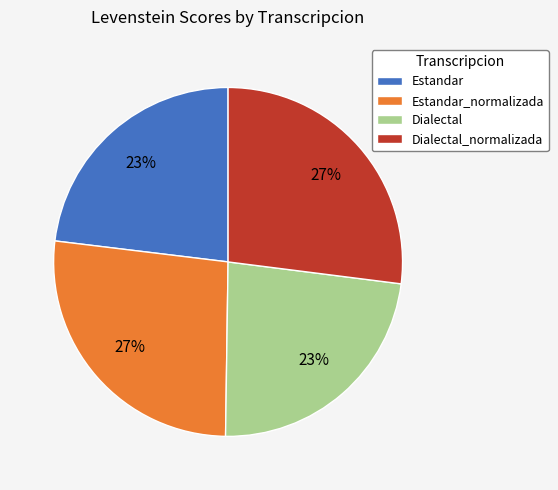

What percentage is the Dialectal_normalizada slice, to the nearest percent?

27%